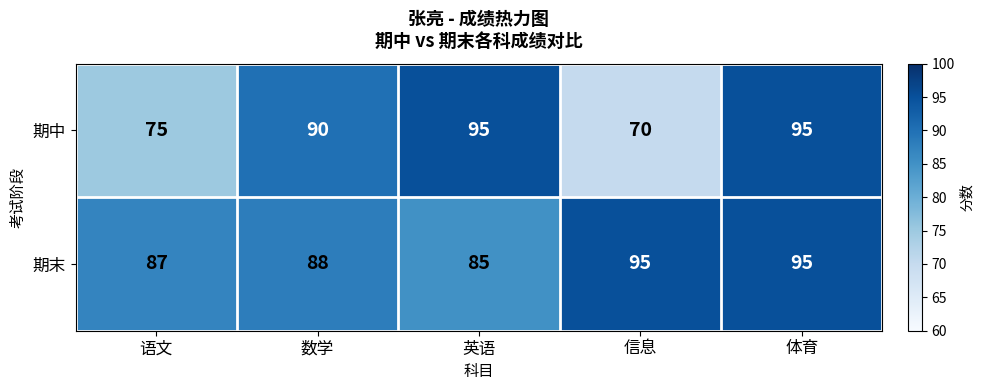

What is the total value across all series at 语文?

162